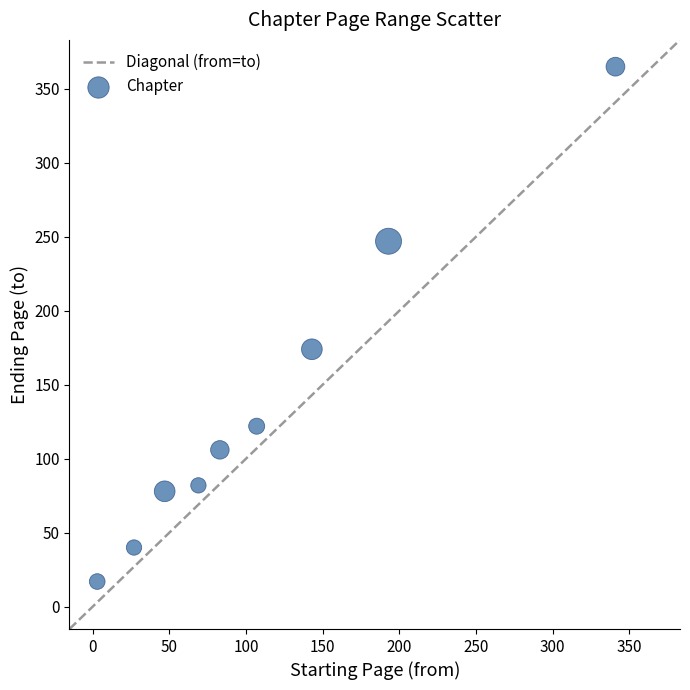

What Y value in the scatter plot is closest to 191?

174